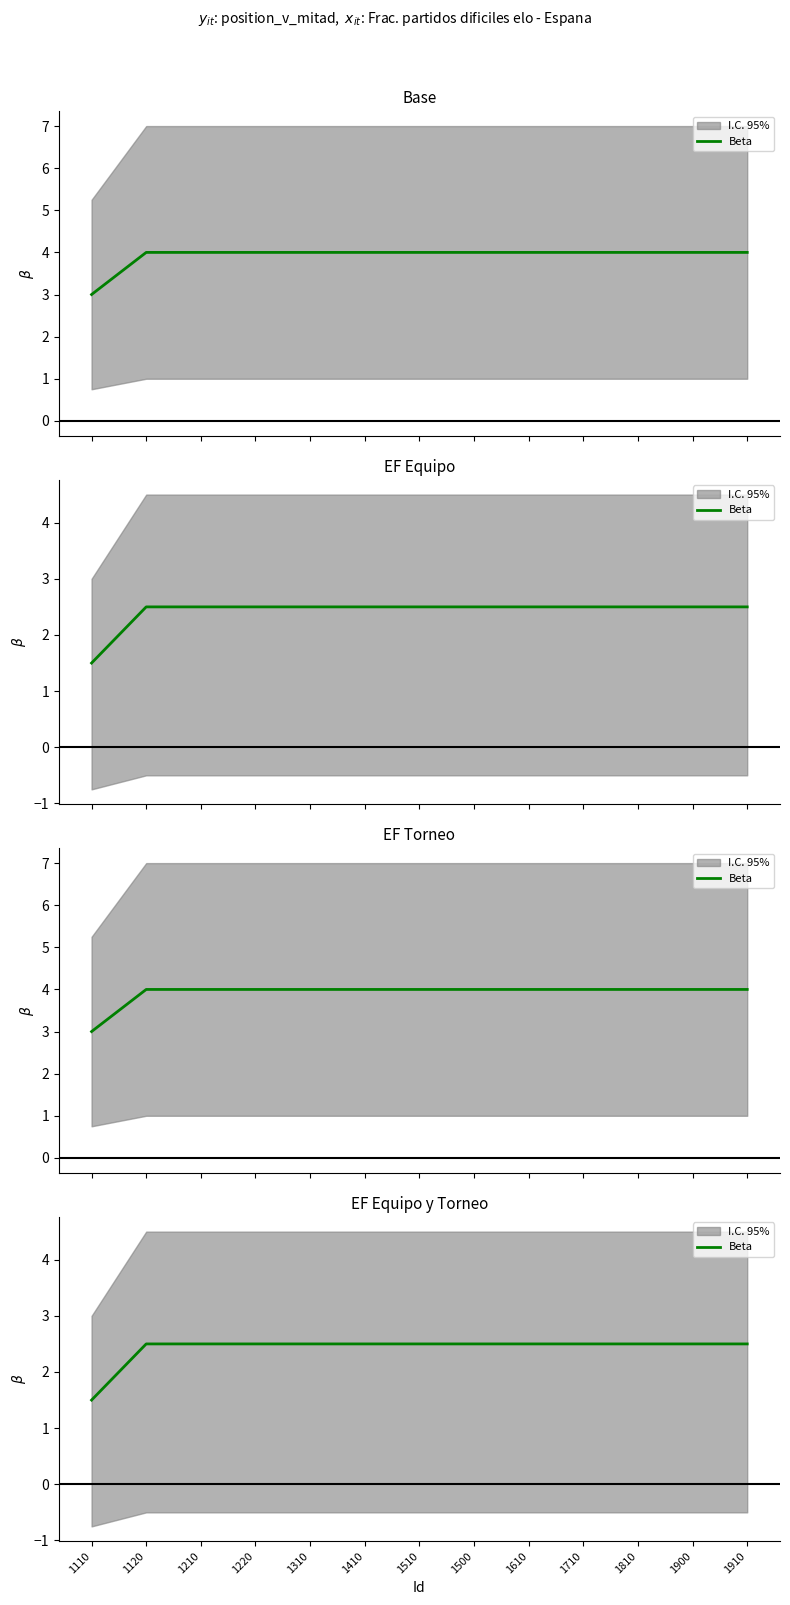

What is the sum of all values?

31.5